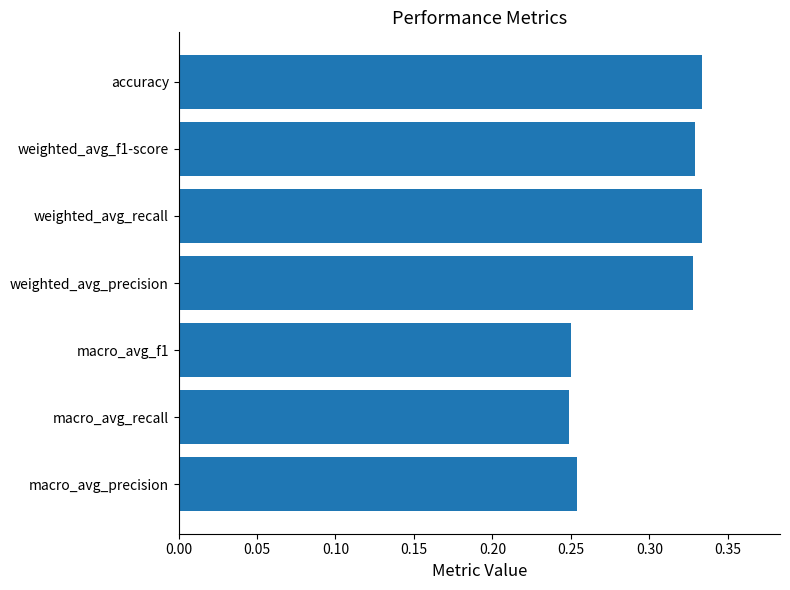

What is the sum of the values at macro_avg_precision and weighted_avg_precision?

0.6